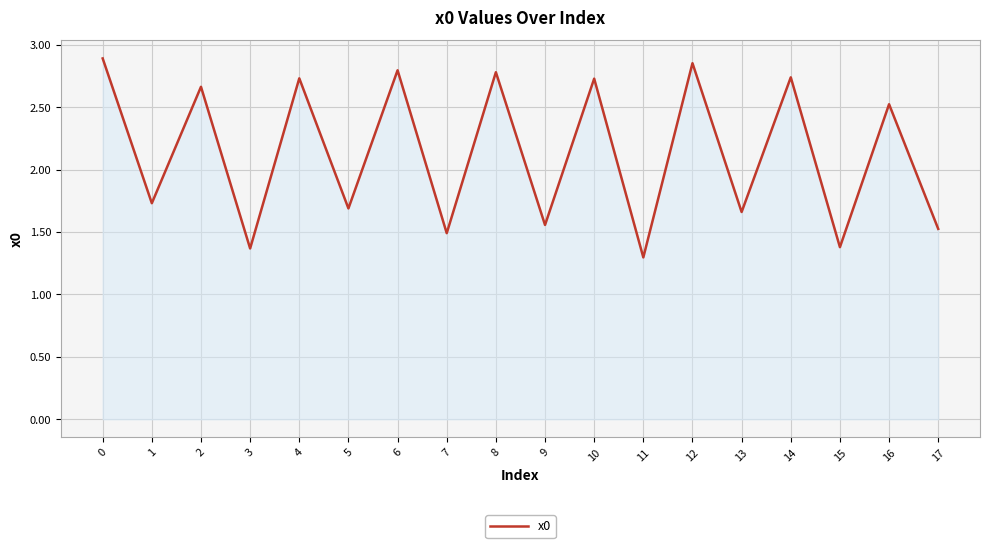

What is the difference between the values at 0 and 3?

1.5